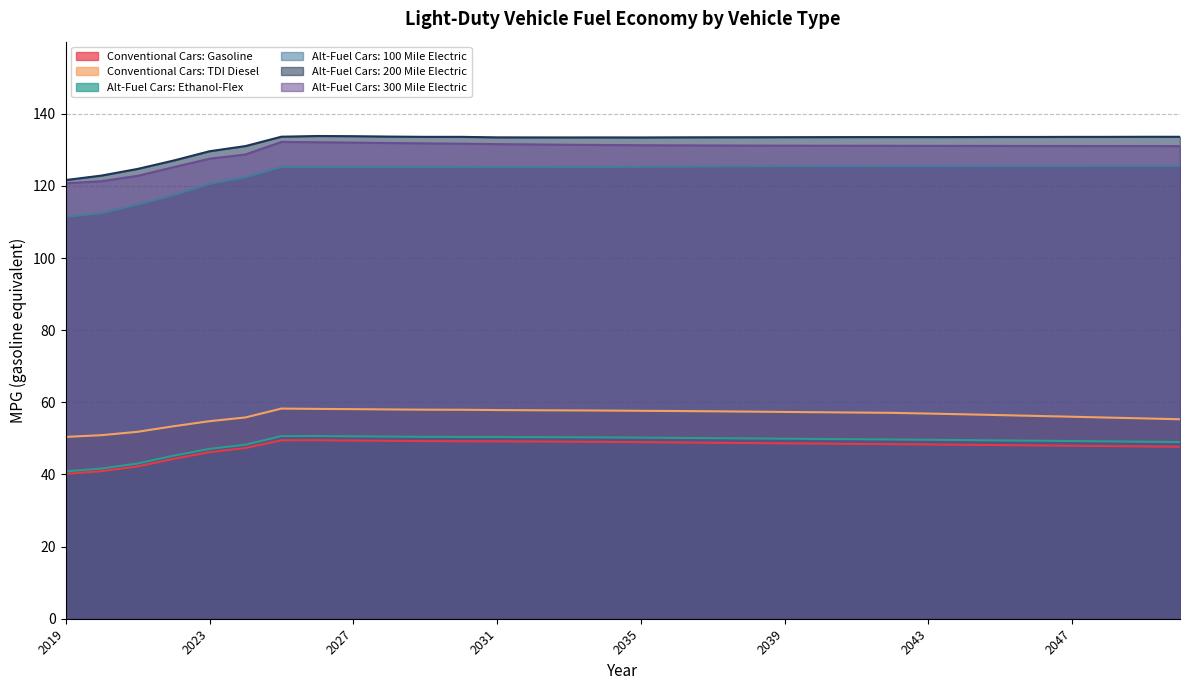

What is the value of the Alt-Fuel Cars: 200 Mile Electric point at the 5th from the left?

129.6